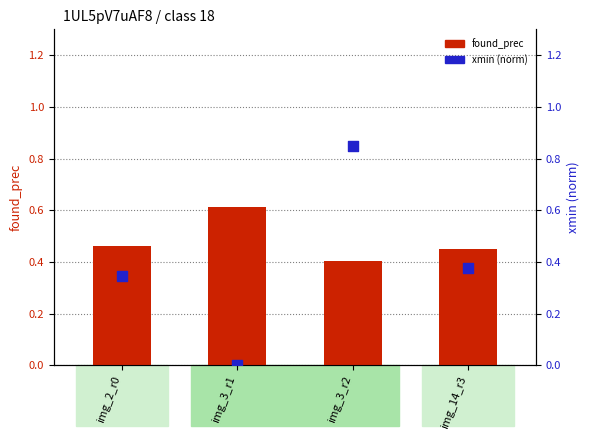

At how many categories does at least one series exceed 0?

4